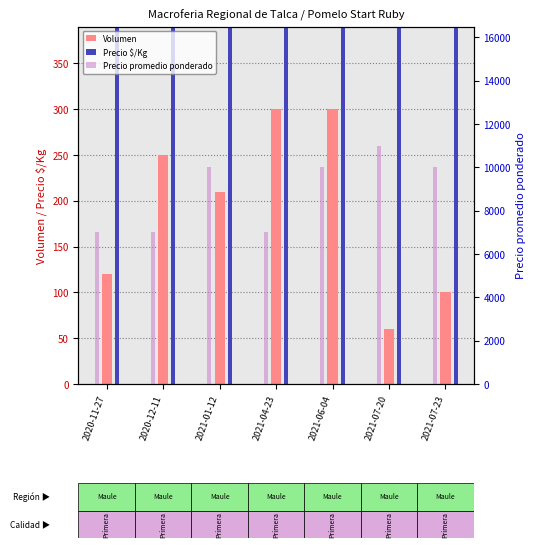

What is the value of the Volumen bar at the 7th from the left?

100